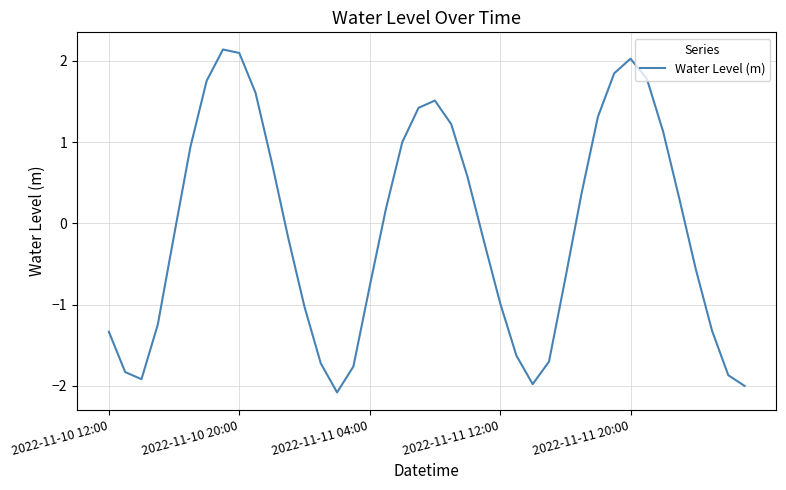

What is the maximum value shown in the chart?

2.1